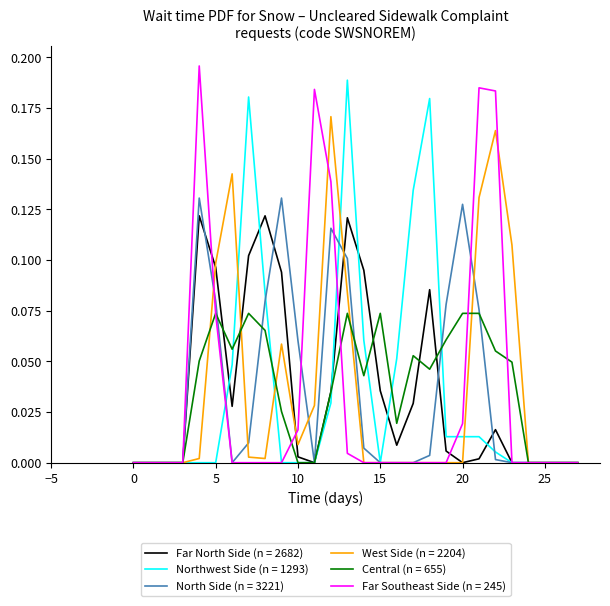

Between 5 and 25, which series saw the biggest shift?

West Side (n = 2204)